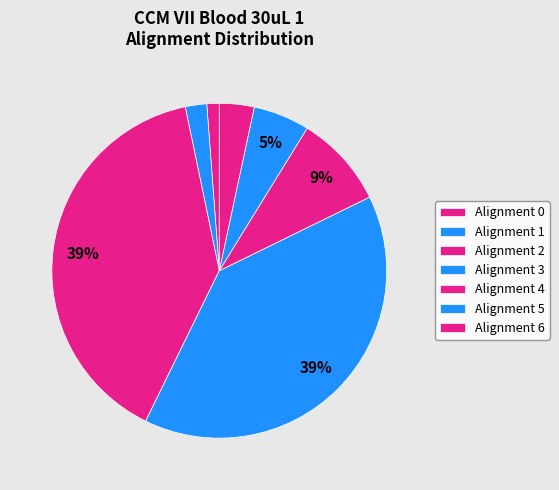

How many segments does this pie chart have?

7